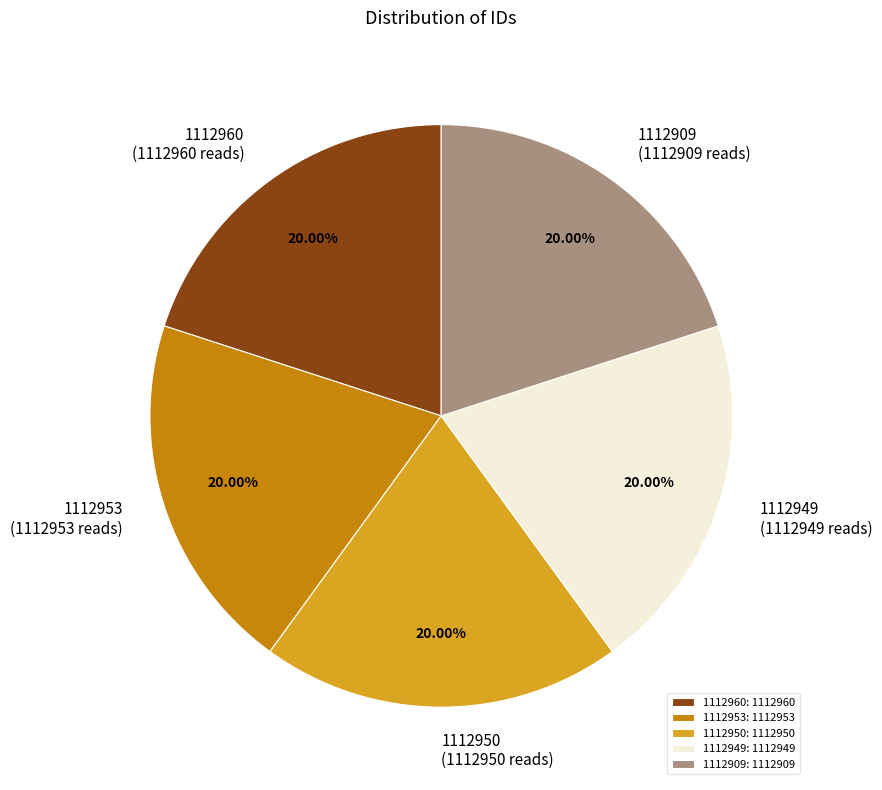

Count the number of slices in the pie.

5